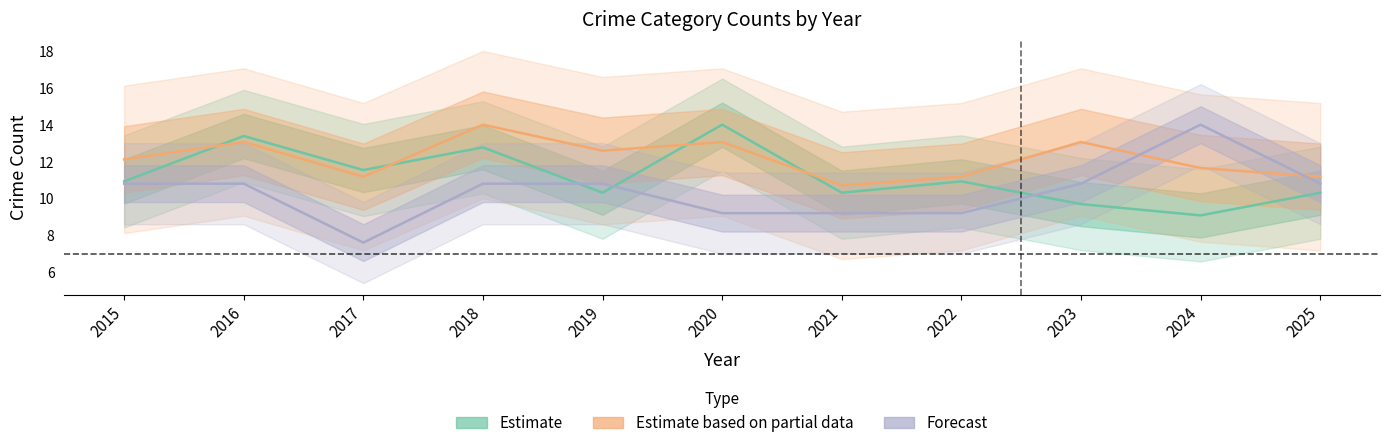

Where is Forecast nearest to the value 10?

2015